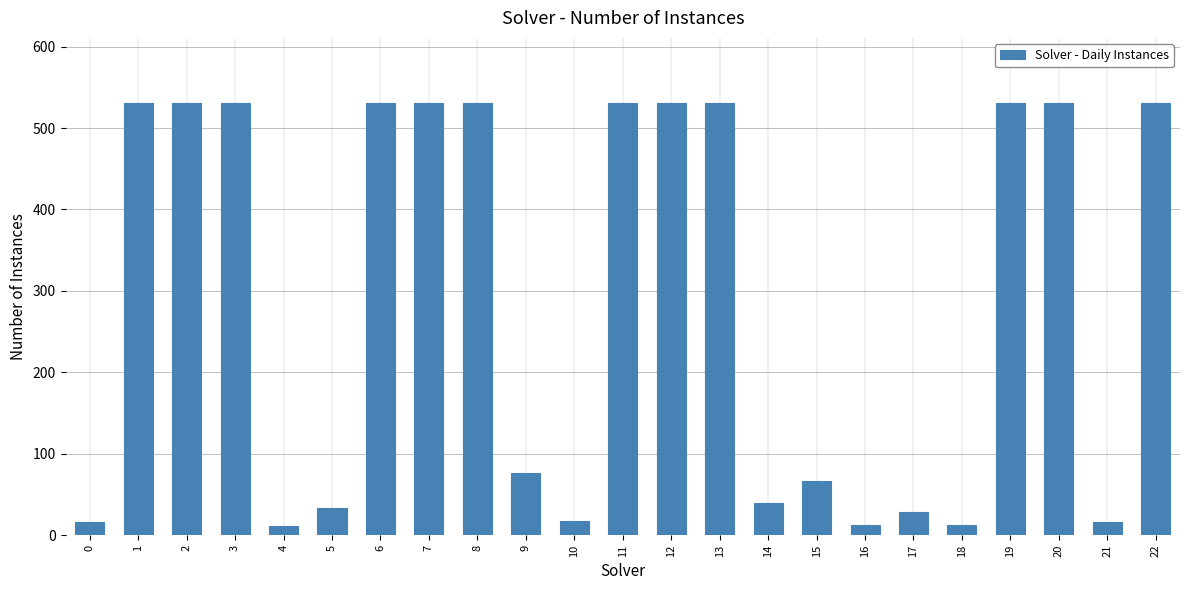

What is the ratio of the value at 2 to the value at 20?

1.0